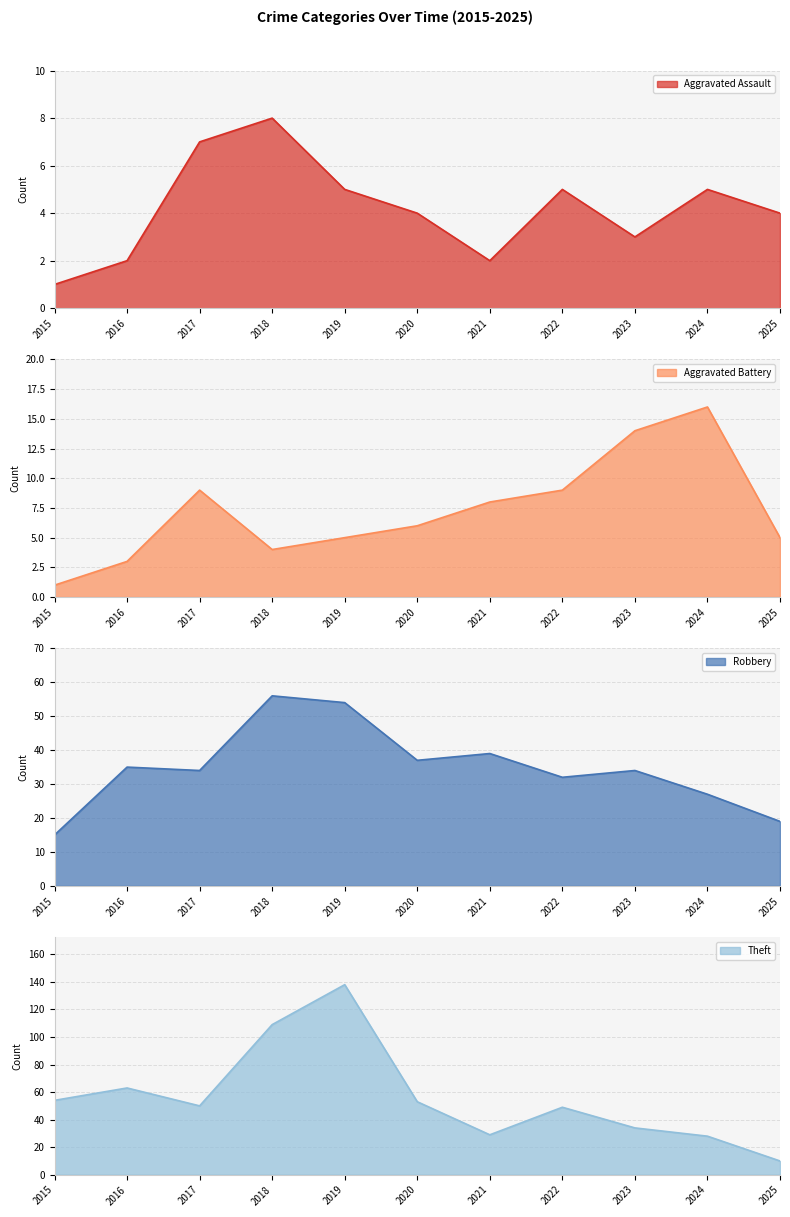

Rank the series at 2025 from lowest to highest value.

Aggravated Assault, Aggravated Battery, Theft, Robbery